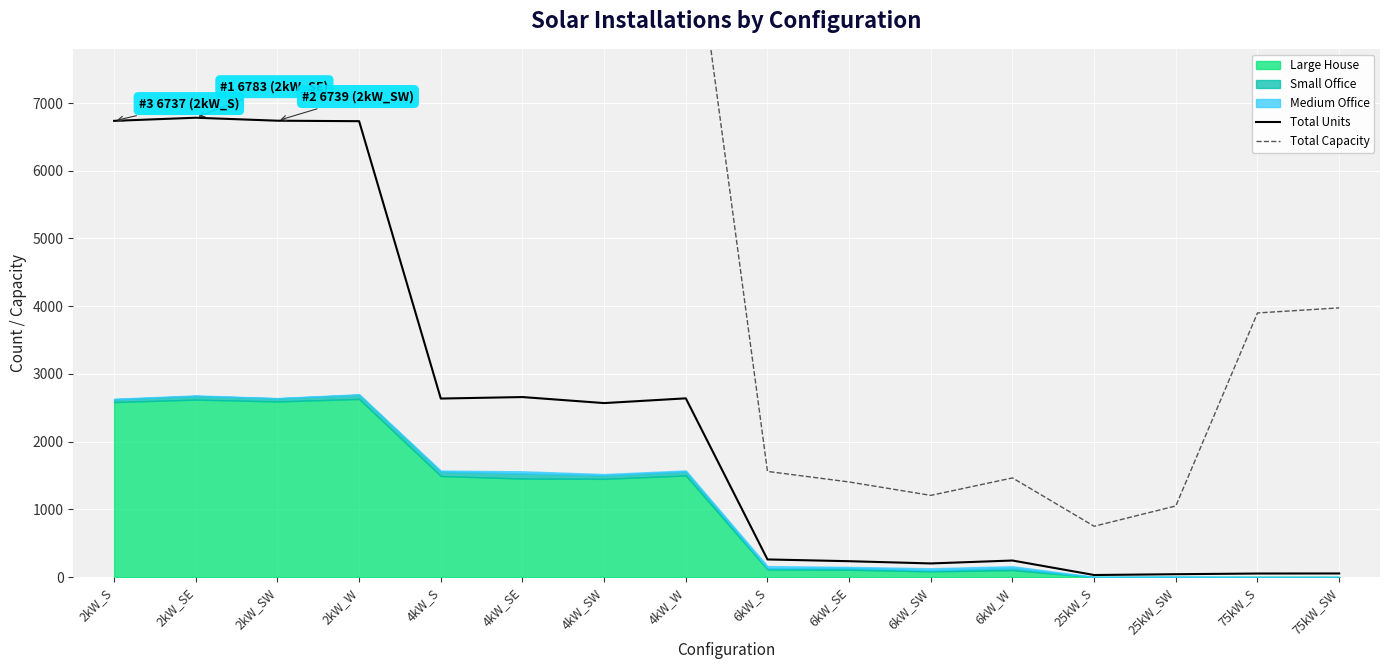

The Total Capacity series shows 695 at 6kW_SE. True or false?

False